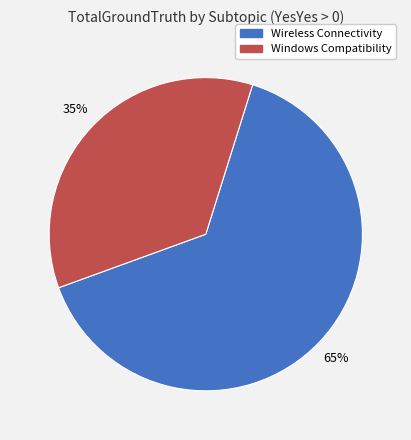

Do Windows Compatibility and Wireless Connectivity together represent more than half of the pie?

Yes